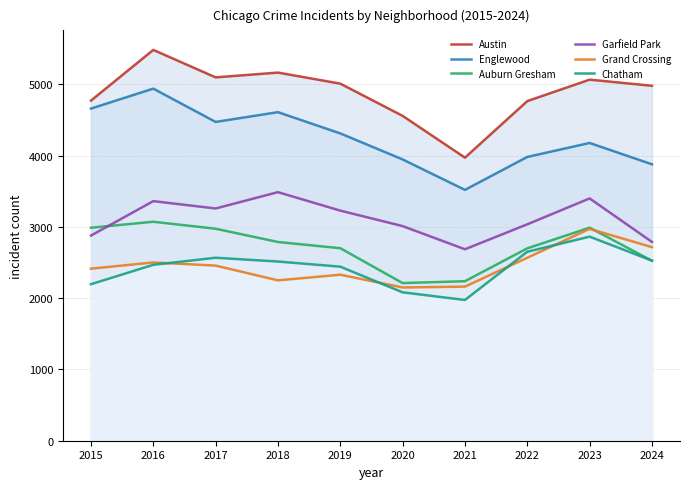

Is it true that Austin equals 2667 at 2020?

False